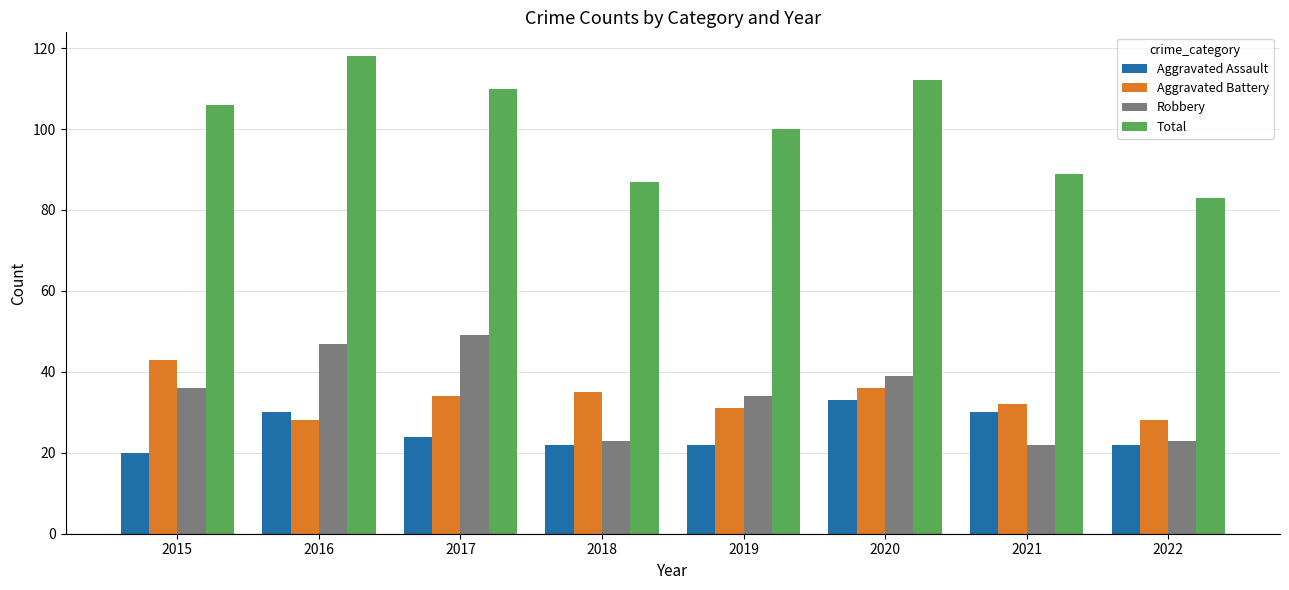

The Aggravated Battery series shows 32 at 2021. True or false?

True